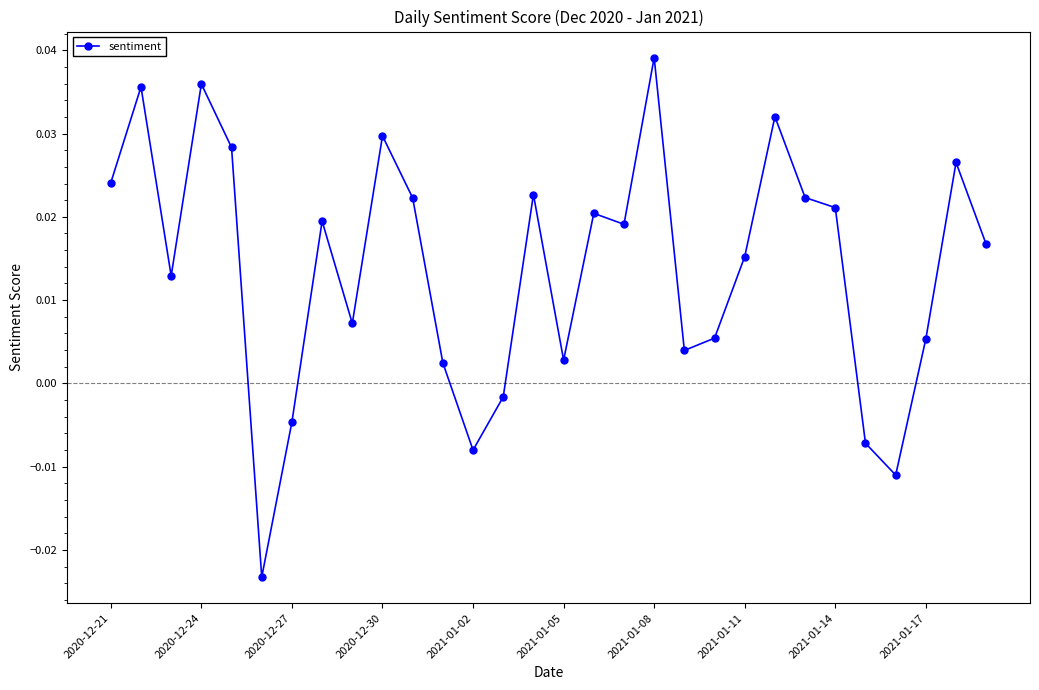

Is this an area chart (filled region under the line)?

No